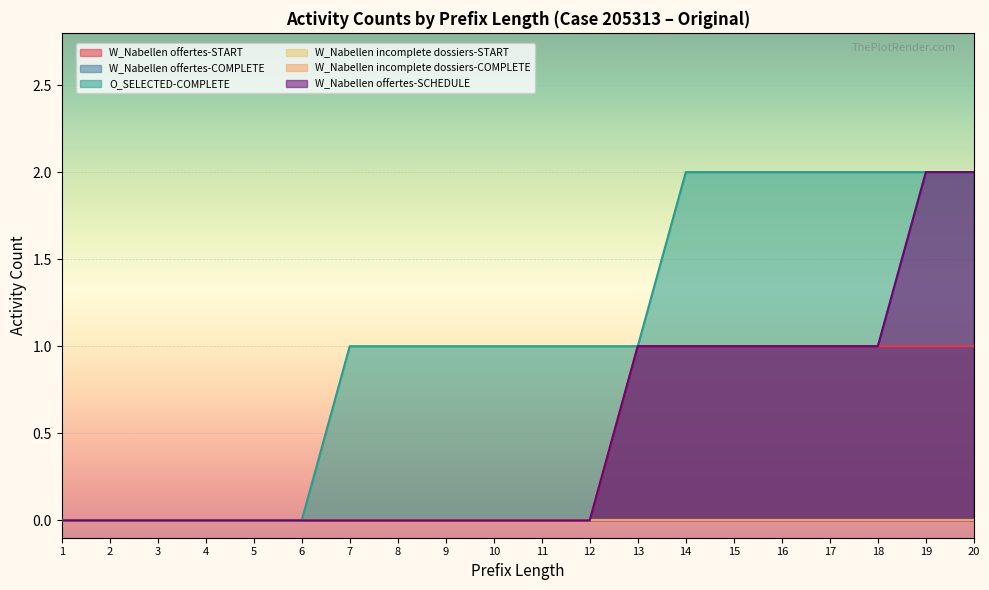

True or false: O_SELECTED-COMPLETE and W_Nabellen incomplete dossiers-COMPLETE intersect in this chart.

False